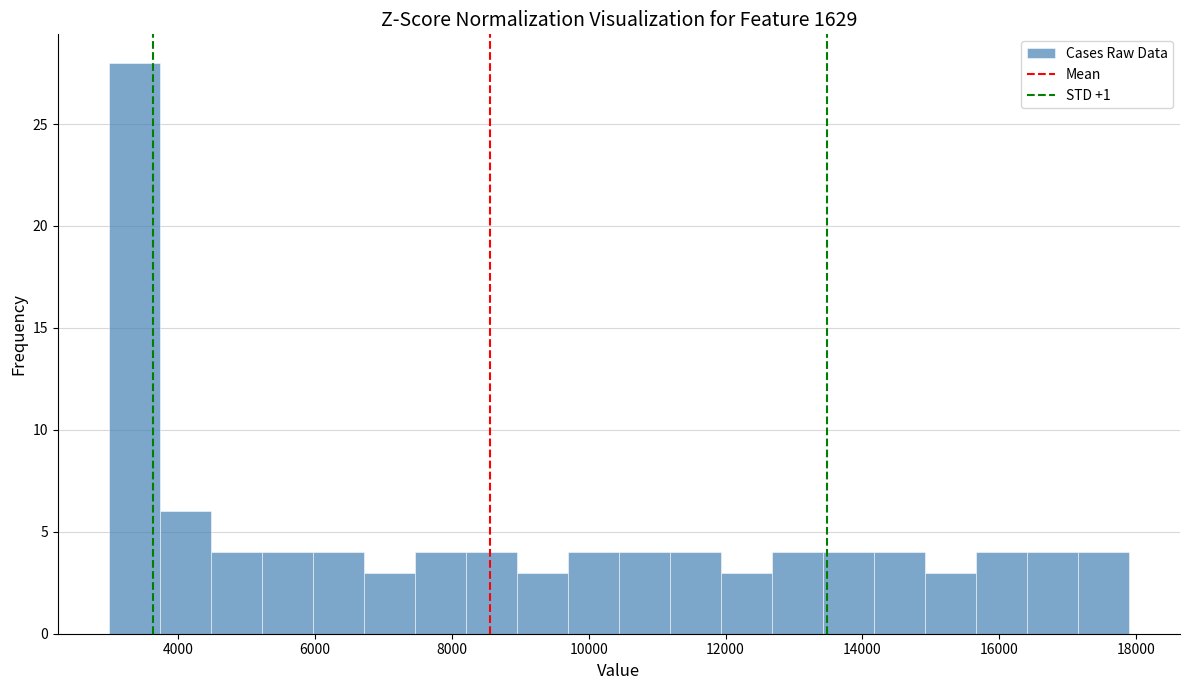

Read against the x-axis, roughly where is the centre of the tallest bar?

3400